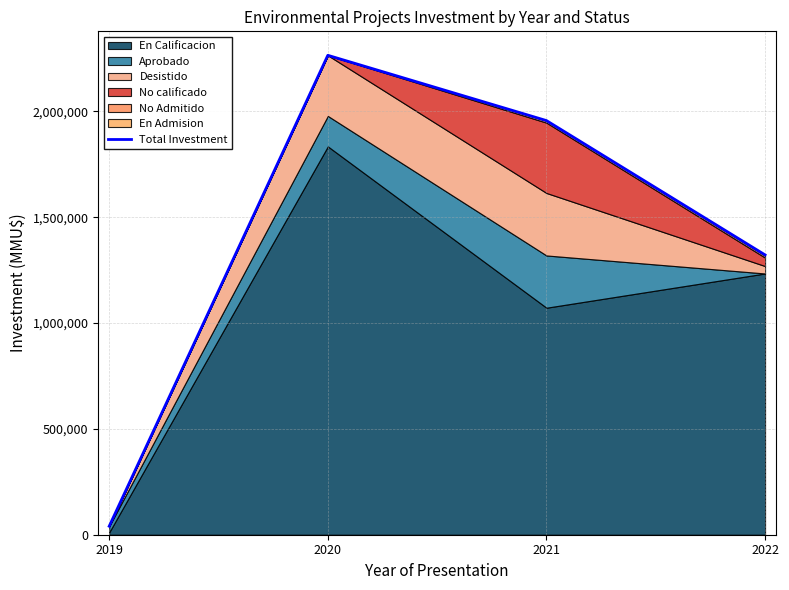

What is the change in value from 2020 to 2022?

-942913